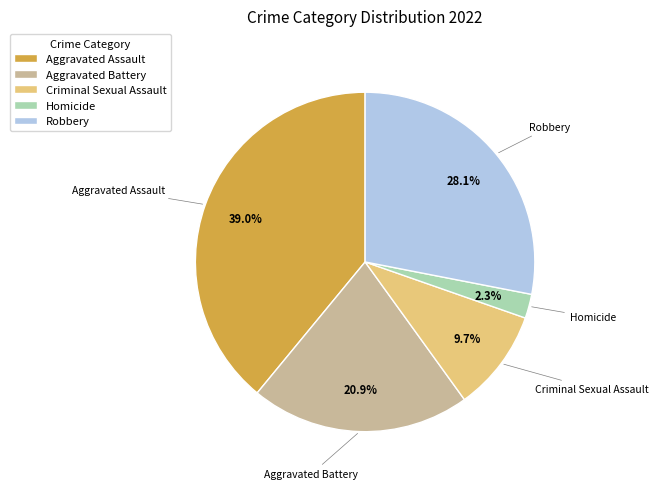

True or false: Robbery accounts for 34% of the total.

False